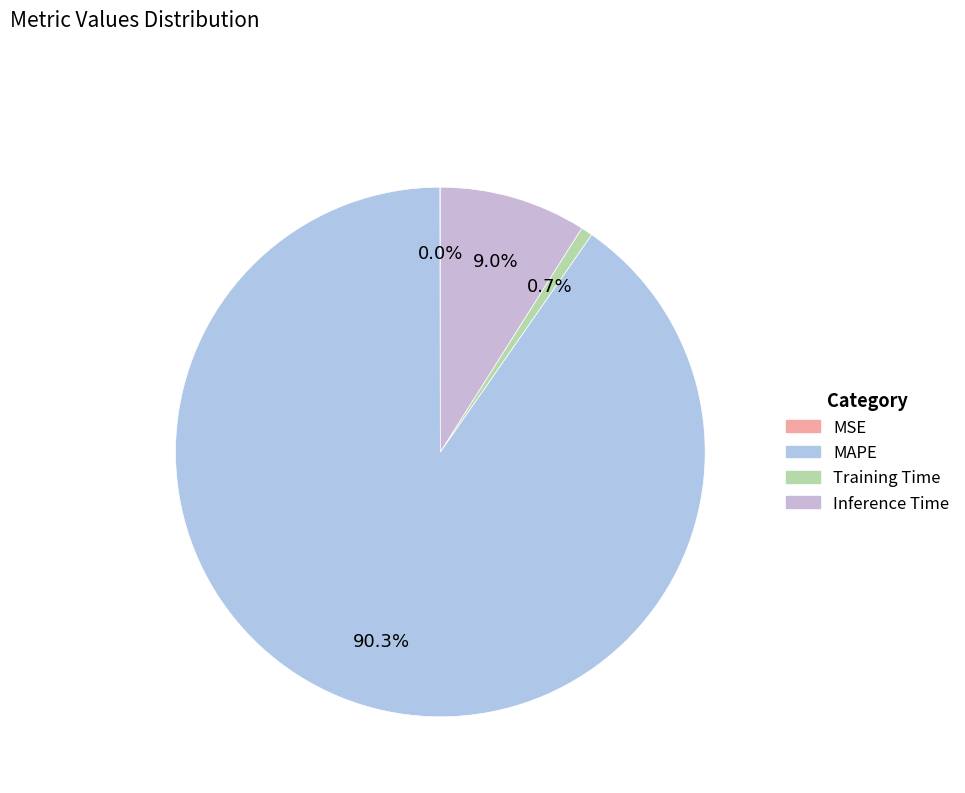

Rank the categories by value from highest to lowest.

MAPE, Inference Time, Training Time, MSE